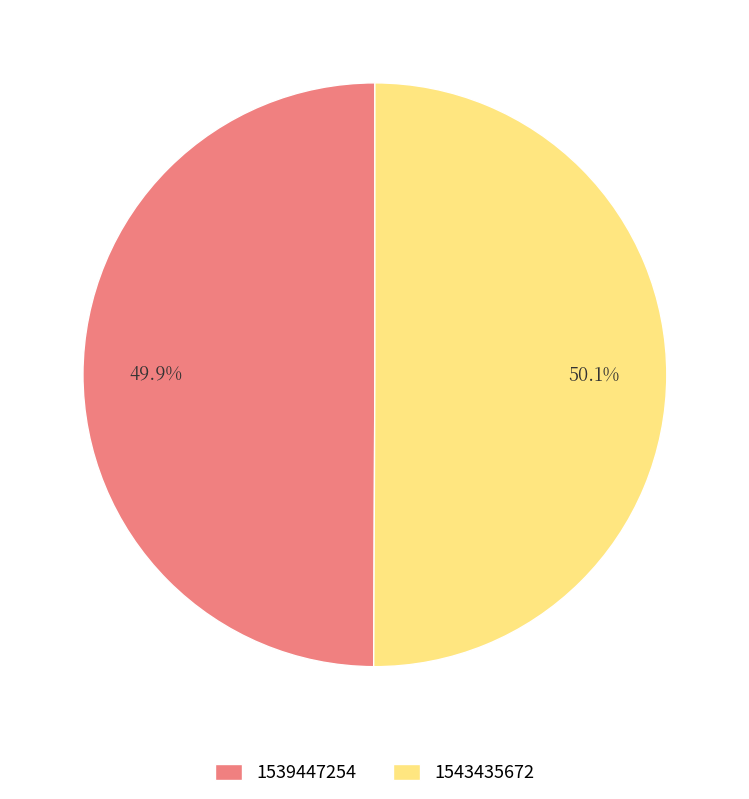

How many segments does this pie chart have?

2